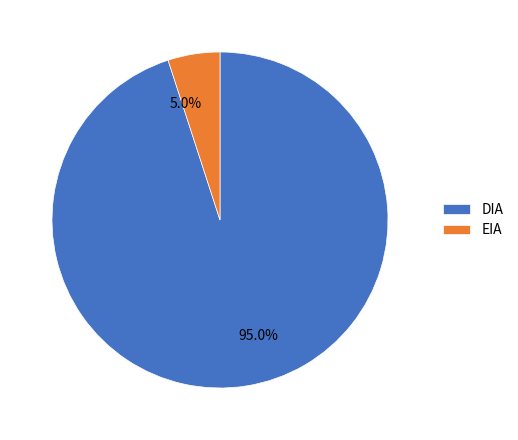

How much of the chart is everything except EIA?

95.0%